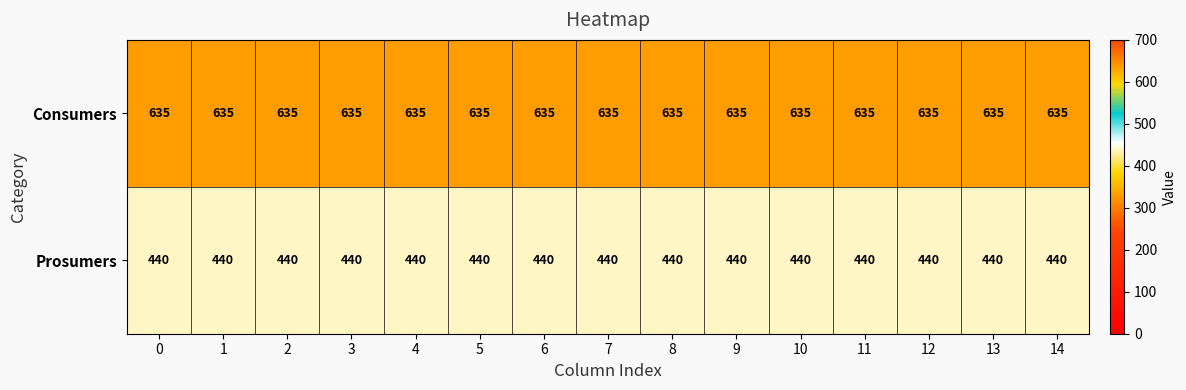

What is the spread (max minus min) of values at 2?

195